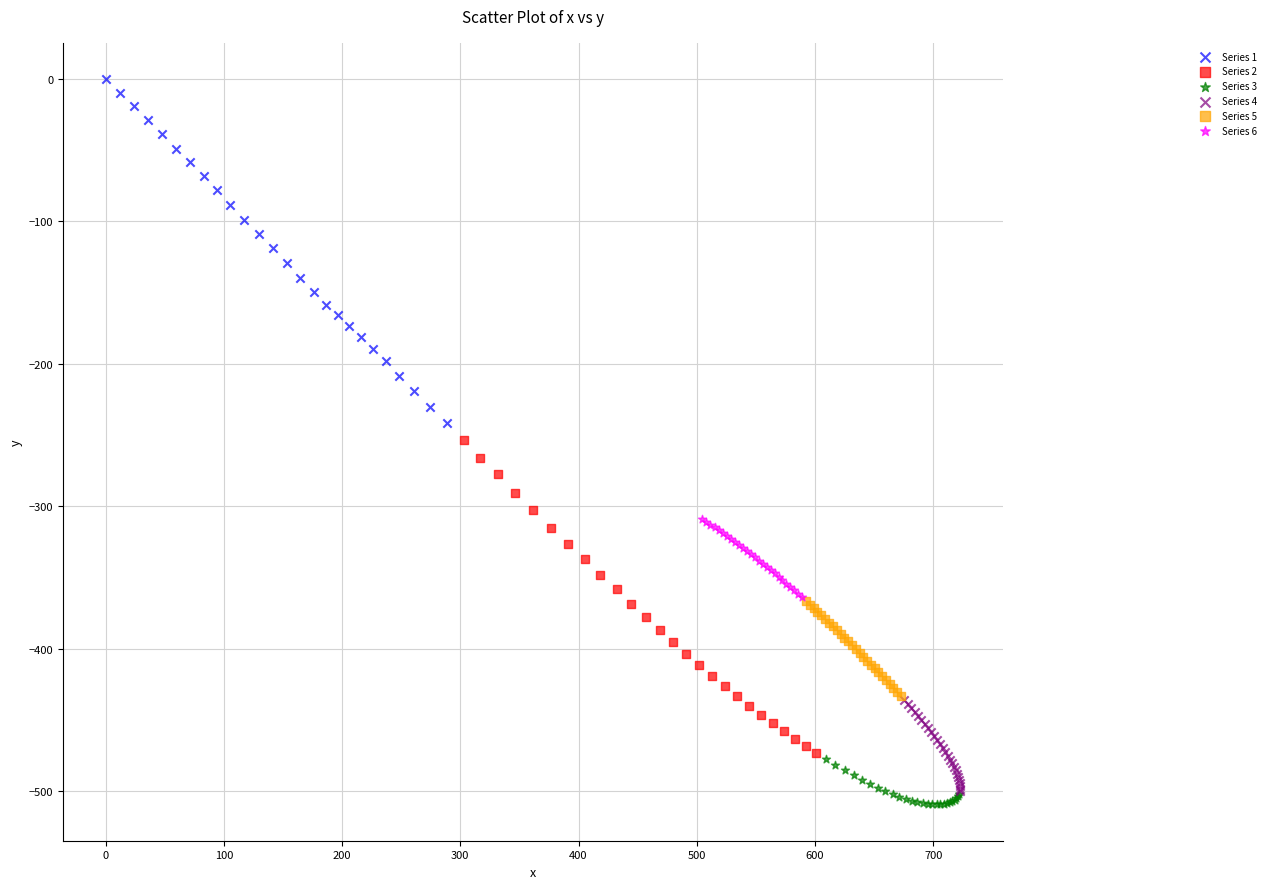

Which series contains the highest Y value?

Series 1